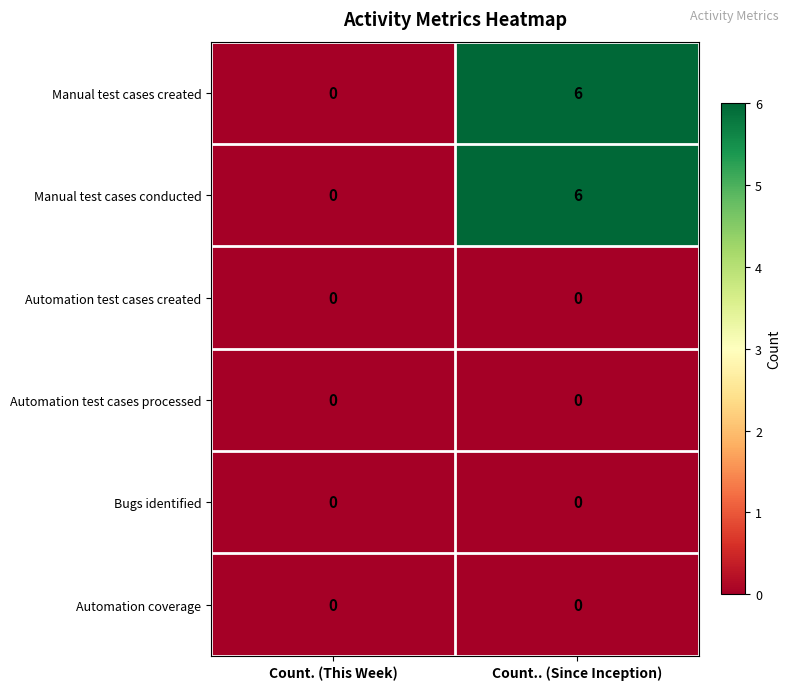

Reading left to right, extract all data points from this chart.

Manual test cases created: 0	6
Manual test cases conducted: 0	6
Automation test cases created: 0	0
Automation test cases processed: 0	0
Bugs identified: 0	0
Automation coverage: 0	0